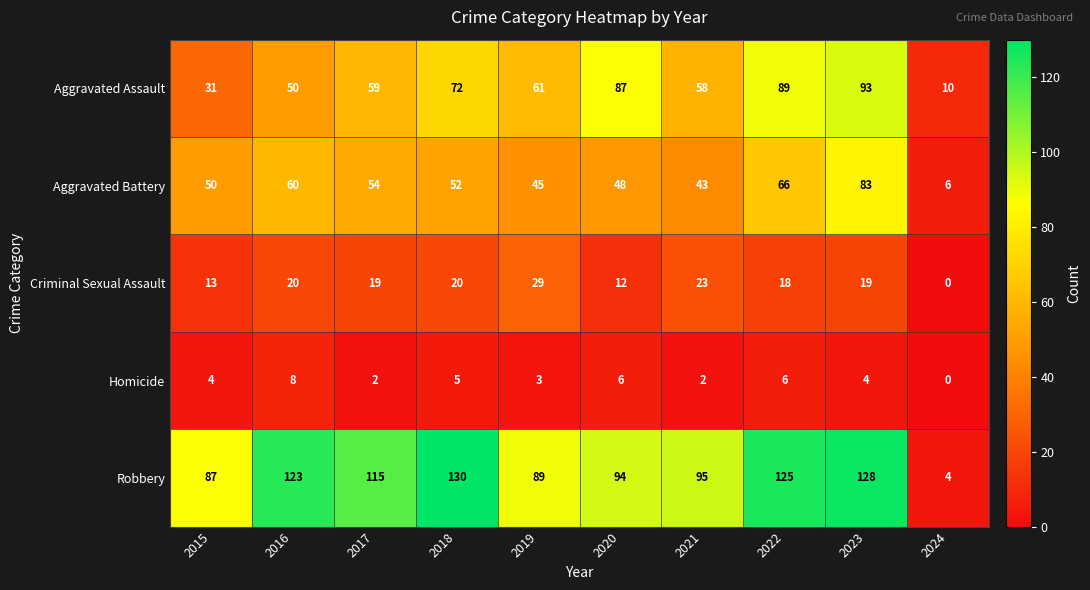

How many values in the Aggravated Battery series are below 52?

5